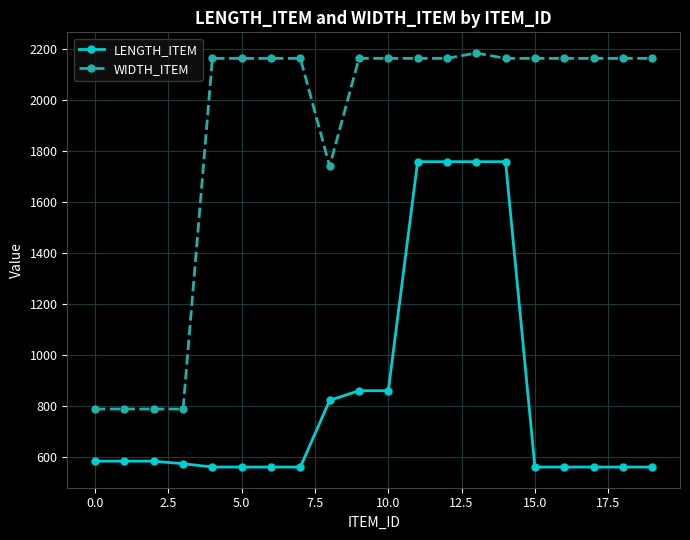

What is the value of the WIDTH_ITEM point at the 13th from the left?

2165